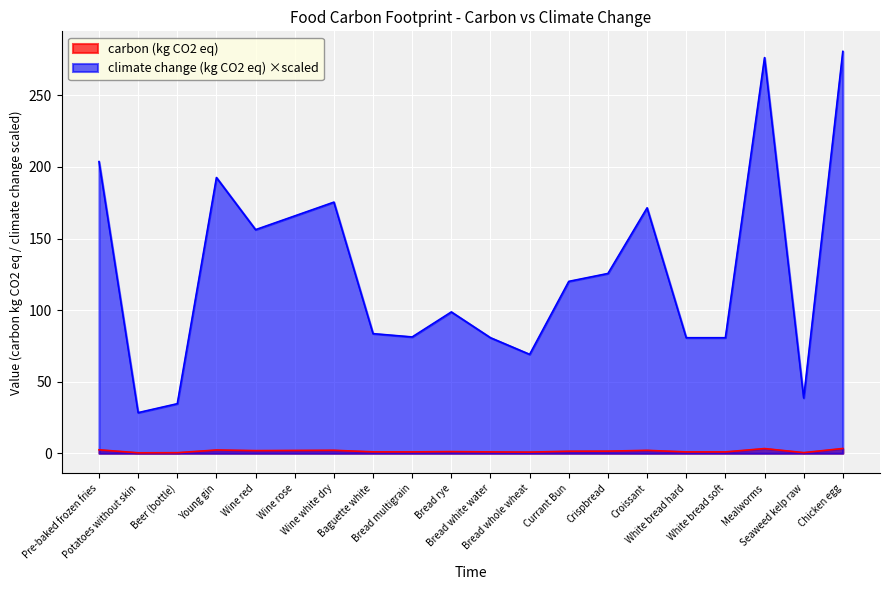

What is the sum of the carbon (kg CO2 eq) values at Pre-baked frozen fries and Wine white dry?

4.5